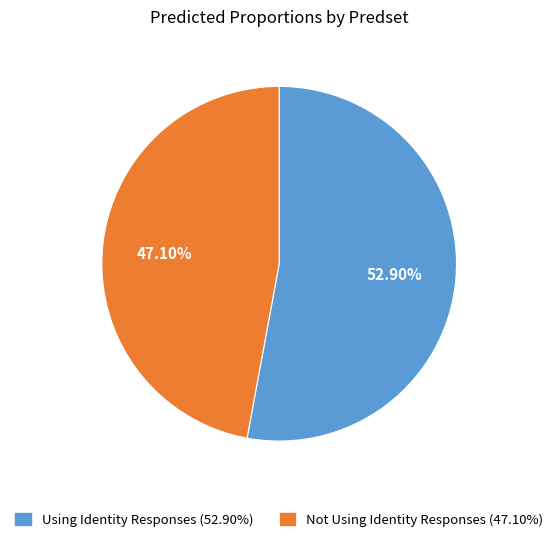

Which category has the smallest portion of the pie?

Not Using Identity Responses